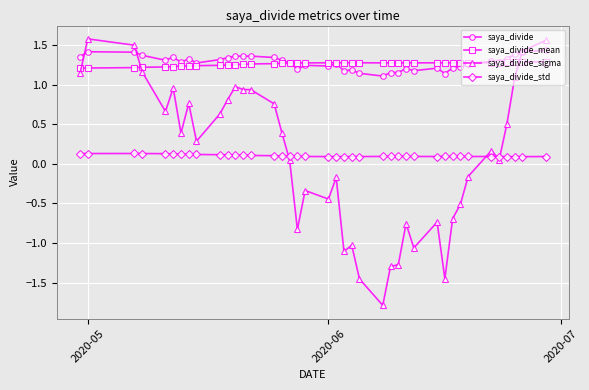

What is the smallest value displayed?

-1.8